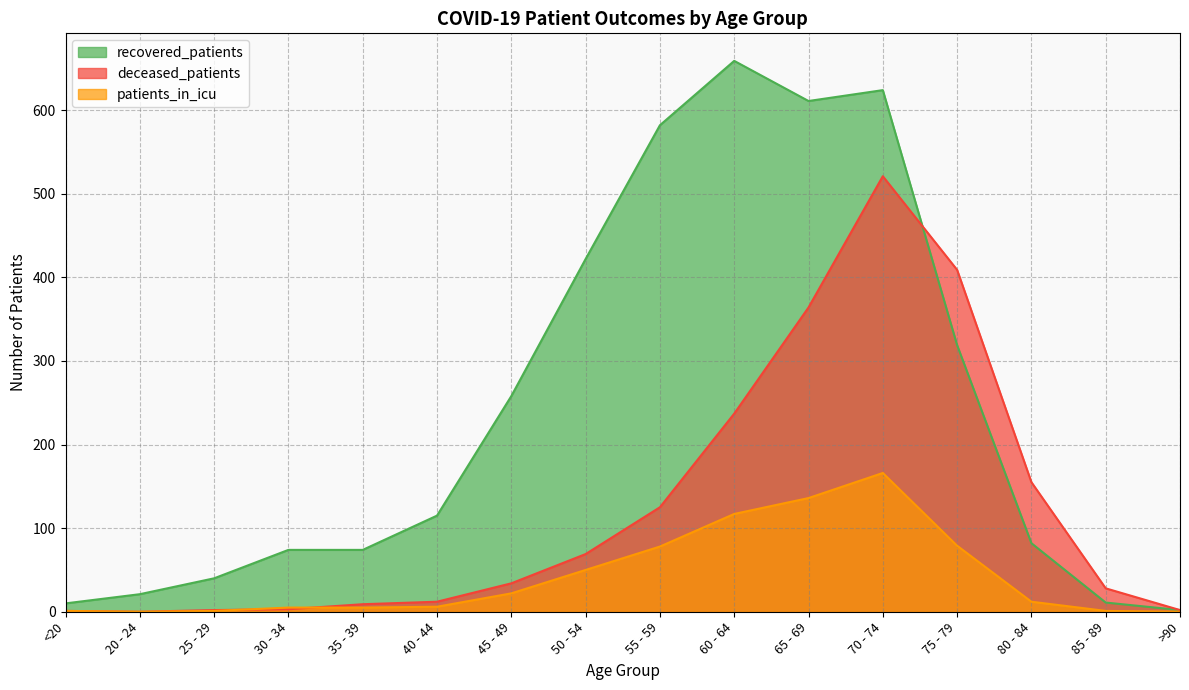

The recovered_patients series shows 82 at 80 - 84. True or false?

True